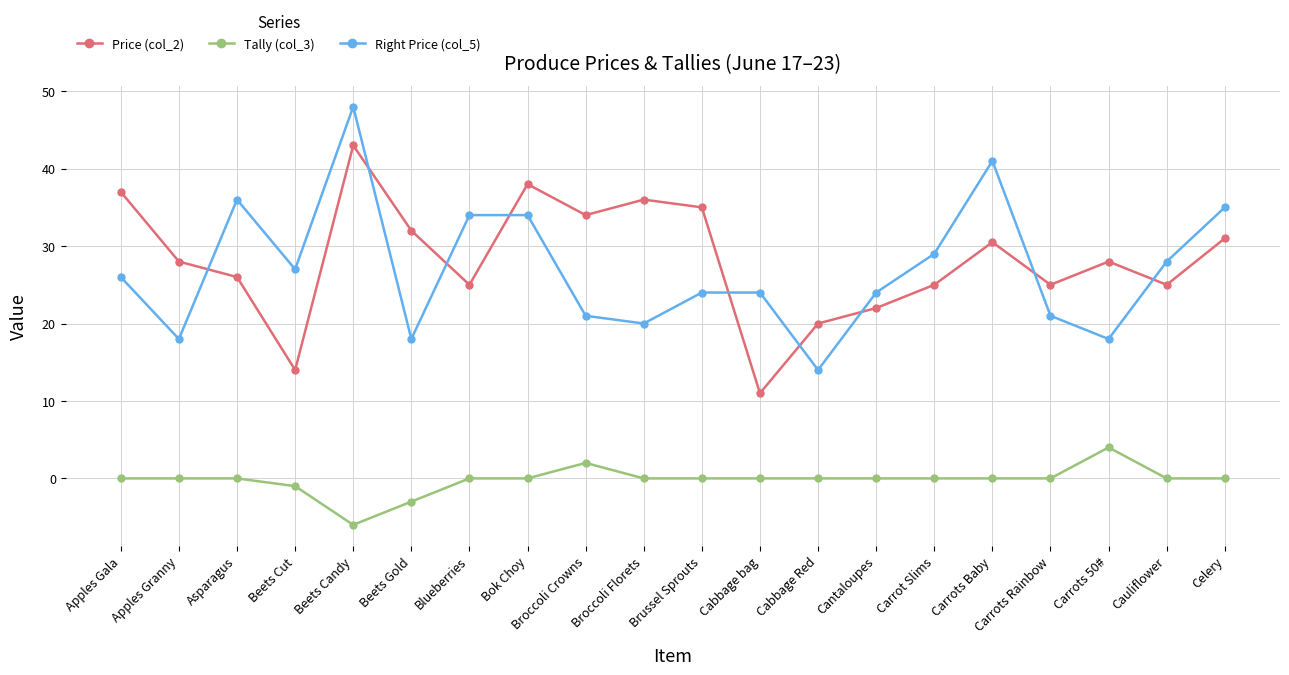

True or false: Tally (col_3) and Price (col_2) intersect in this chart.

False